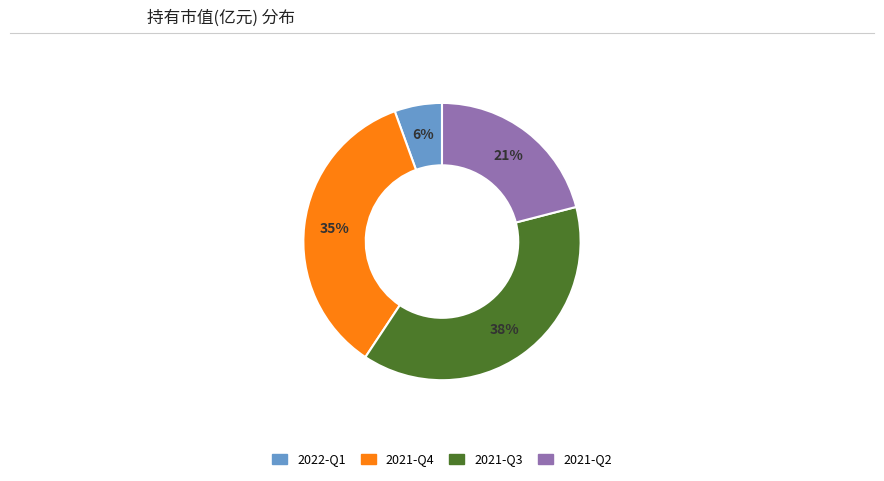

Which slice is the largest?

2021-Q3